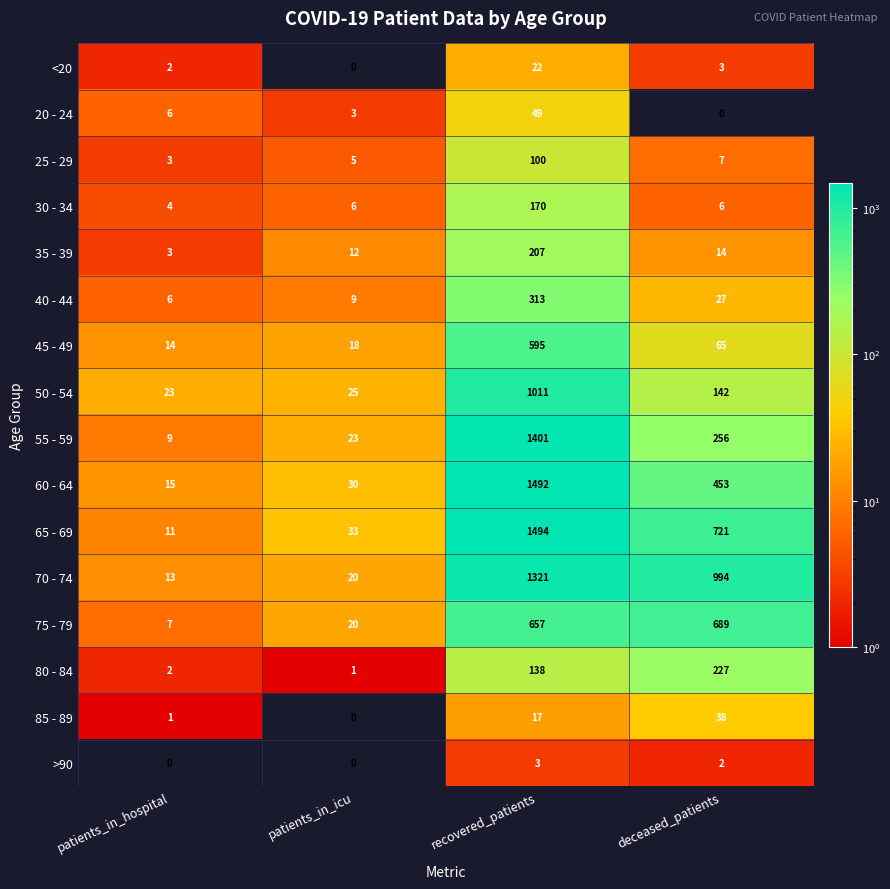

How many data points does each series have?

4